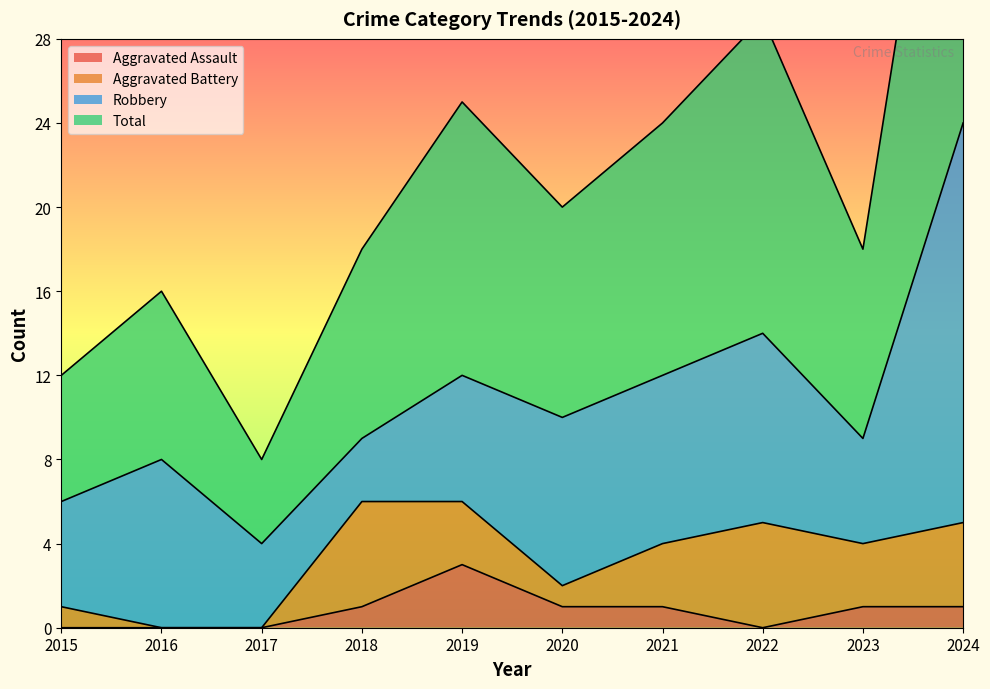

Count the Aggravated Assault values in the range 0 to 1.

9